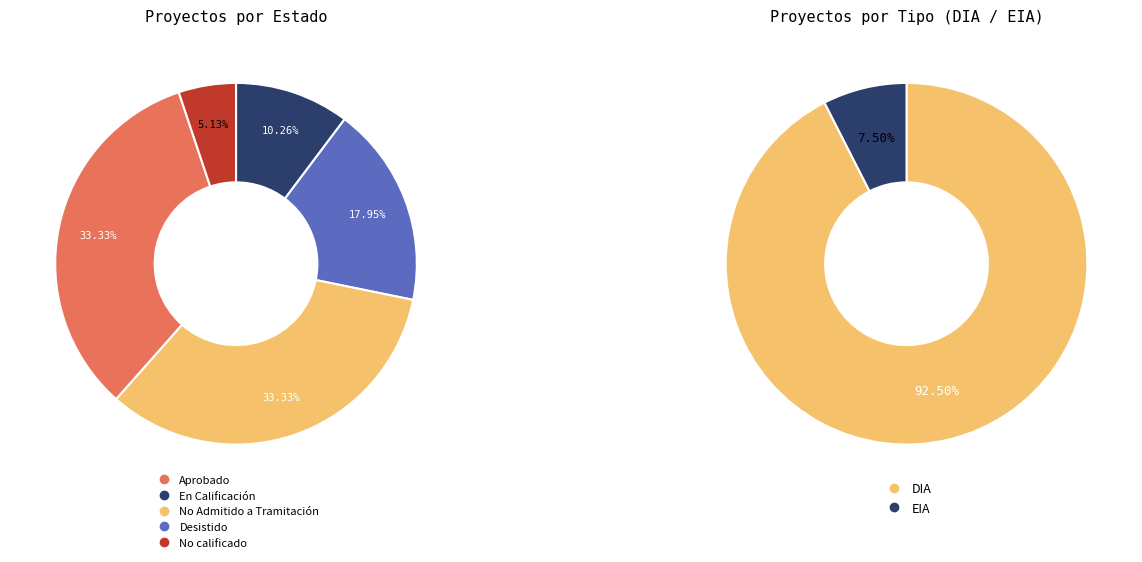

Rank the series by their average value, from highest to lowest.

Estado, Tipo